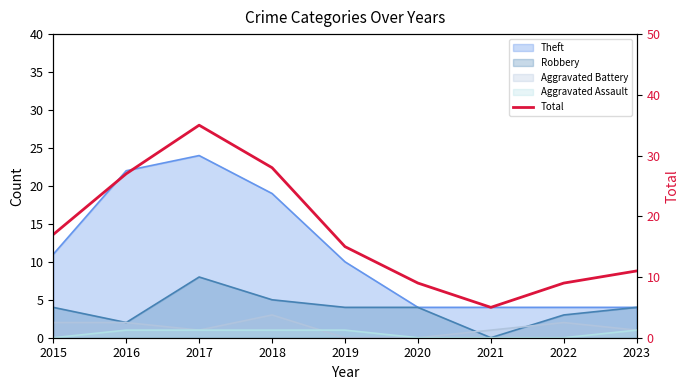

At which category does the data reach its first local valley?

2021